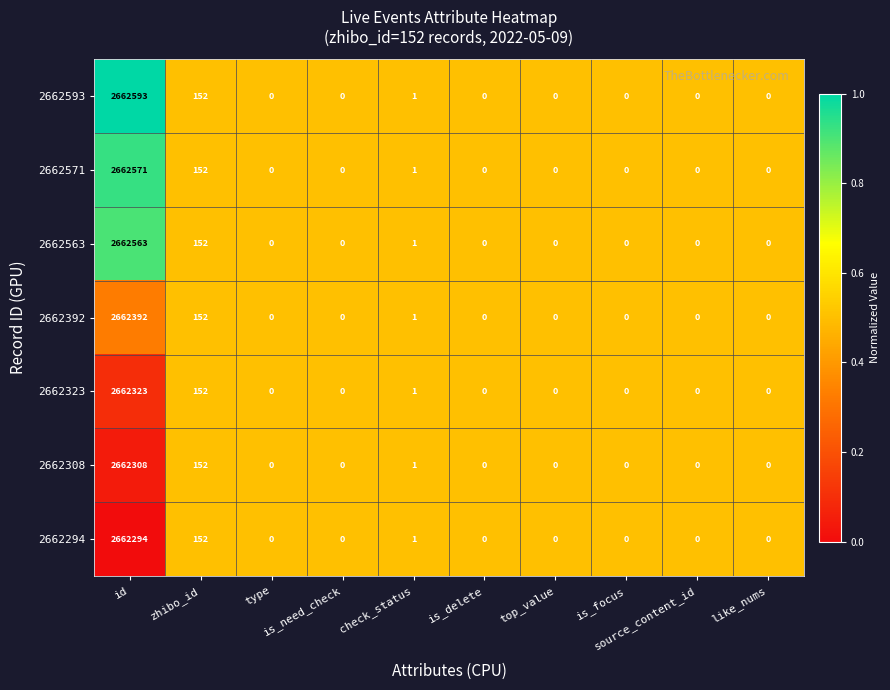

What is the greatest value displayed?

2662593